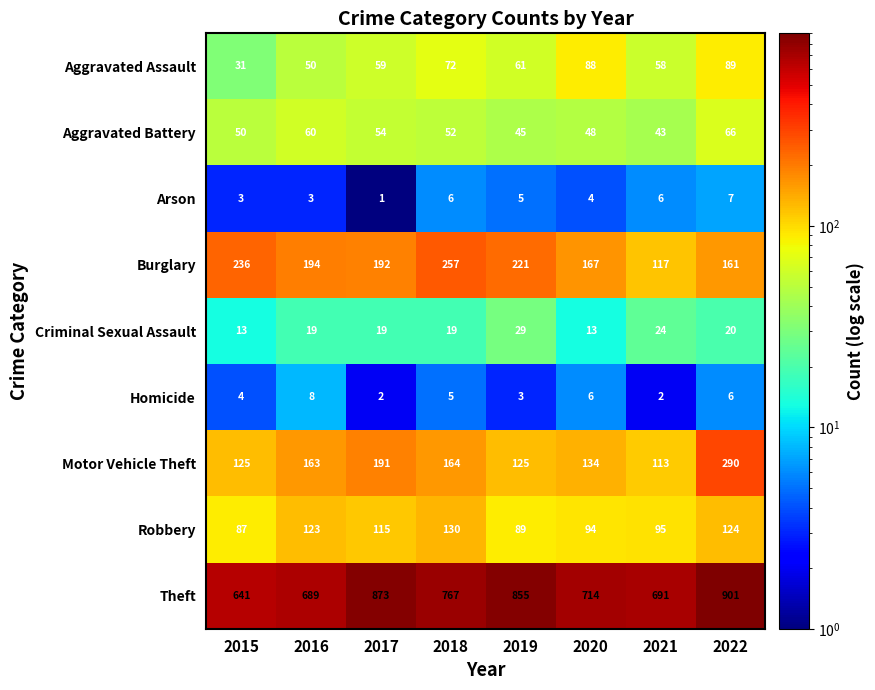

What is the maximum value shown in the chart?

901